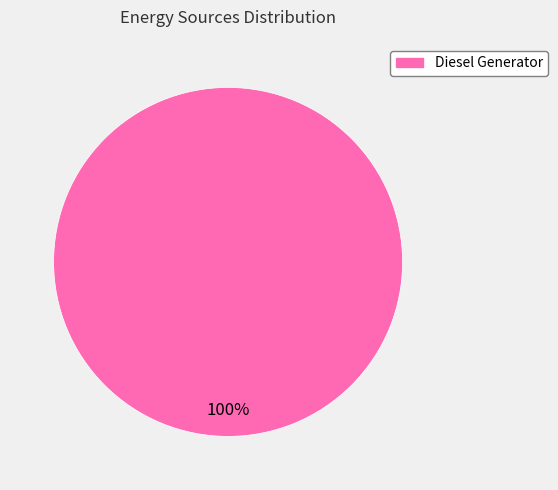

The Diesel Generator slice represents 100% of the pie. True or false?

True